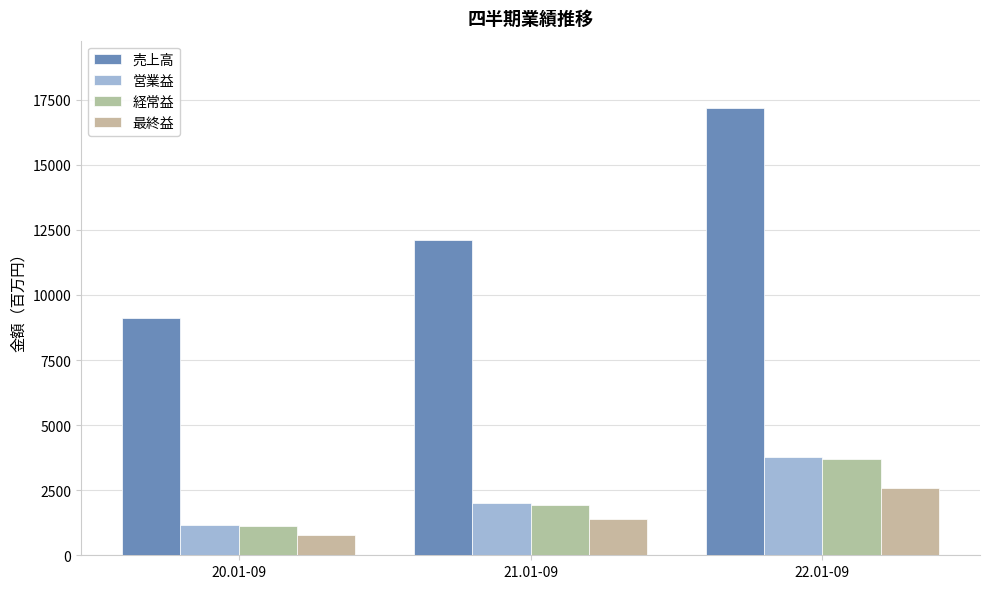

What is the approximate value of 売上高 at 20.01-09, to the nearest 10?

9130